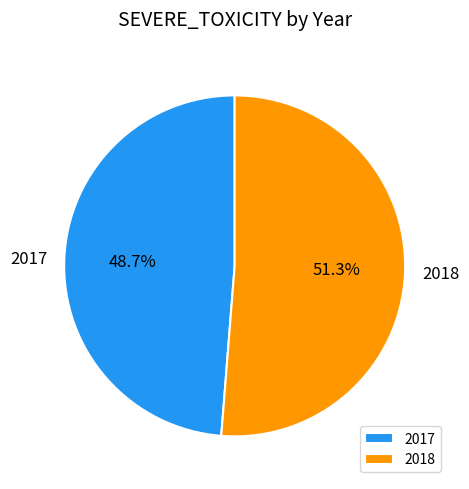

To the nearest percent, what is the difference between the 2017 and 2018 slice percentages?

3%